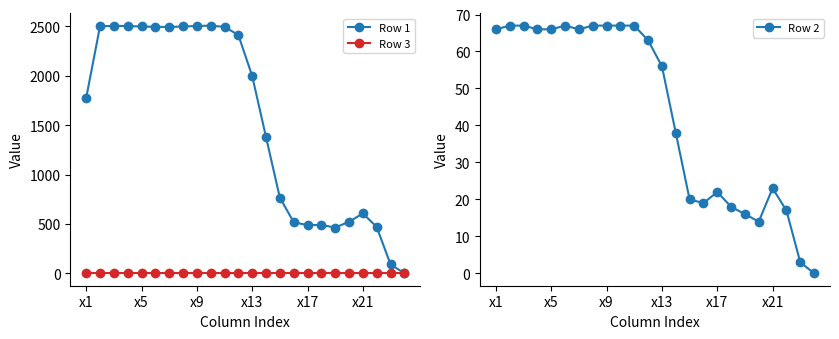

True or false: Row 1 and Row 2 intersect in this chart.

False